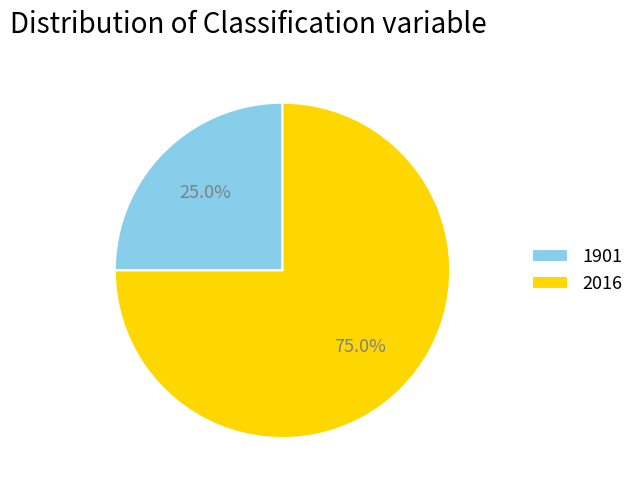

Rank the categories by value from lowest to highest.

1901, 2016